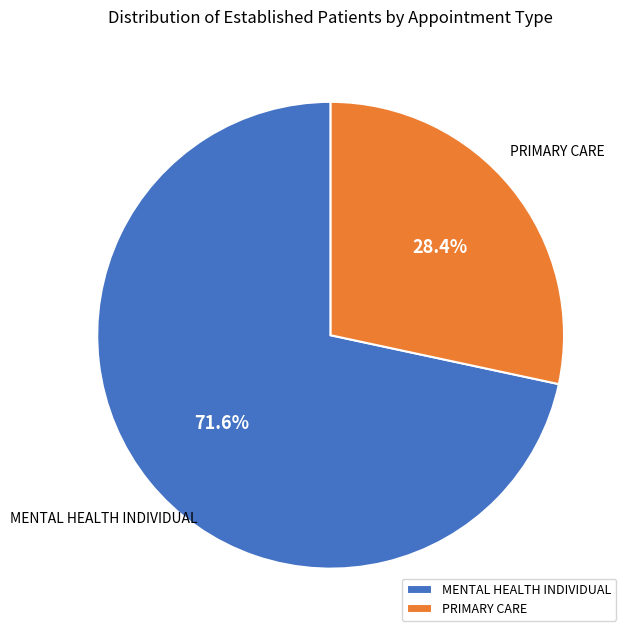

Combined, what portion of the pie is PRIMARY CARE and MENTAL HEALTH INDIVIDUAL?

100.0%